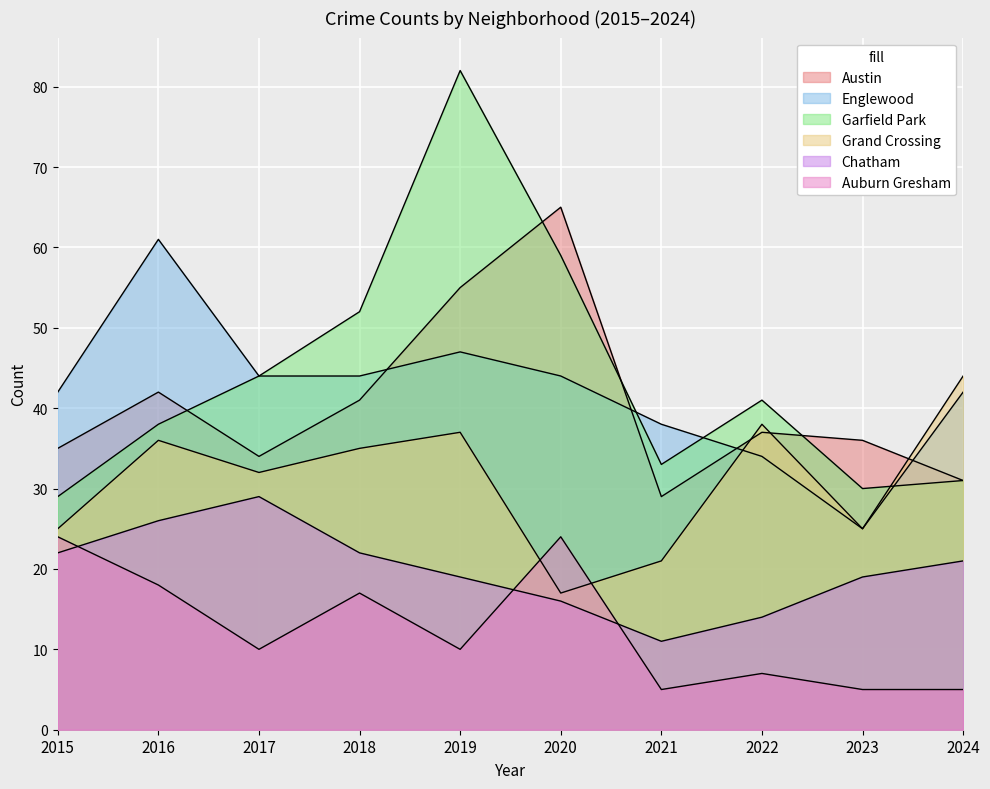

Rank the series by their maximum value, from highest to lowest.

Garfield Park, Austin, Englewood, Grand Crossing, Chatham, Auburn Gresham